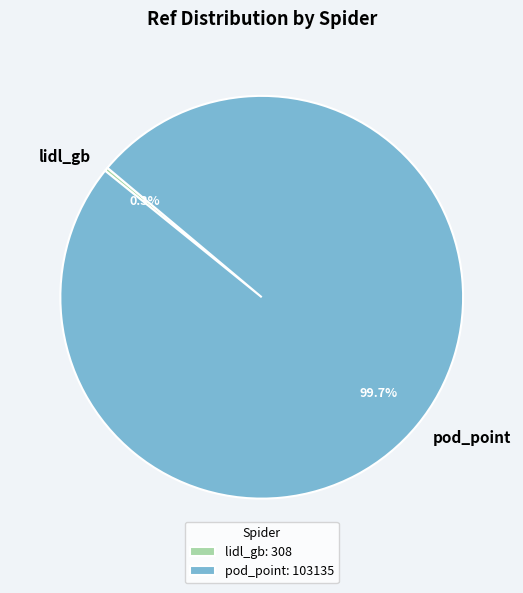

Which has a higher value, lidl_gb or pod_point?

pod_point